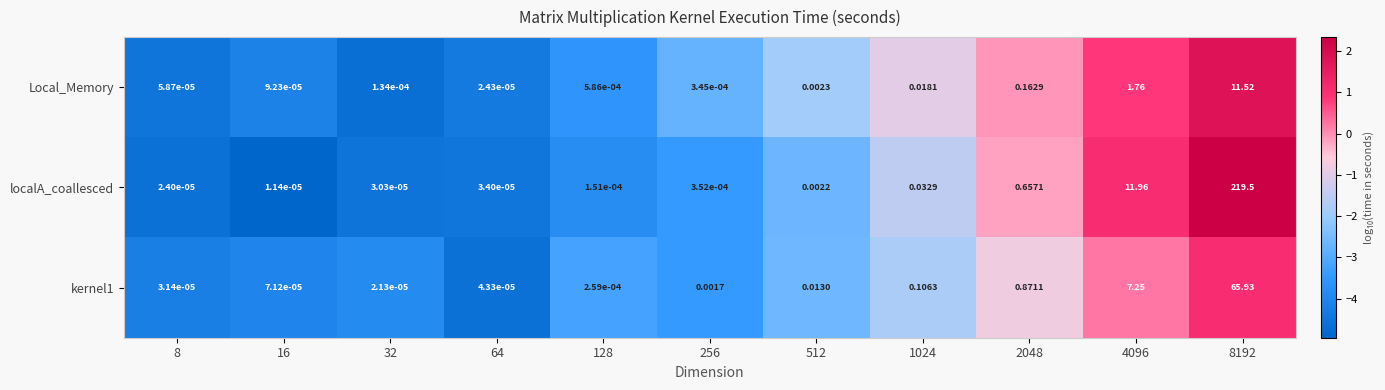

Which series has the widest spread of values?

localA_coallesced